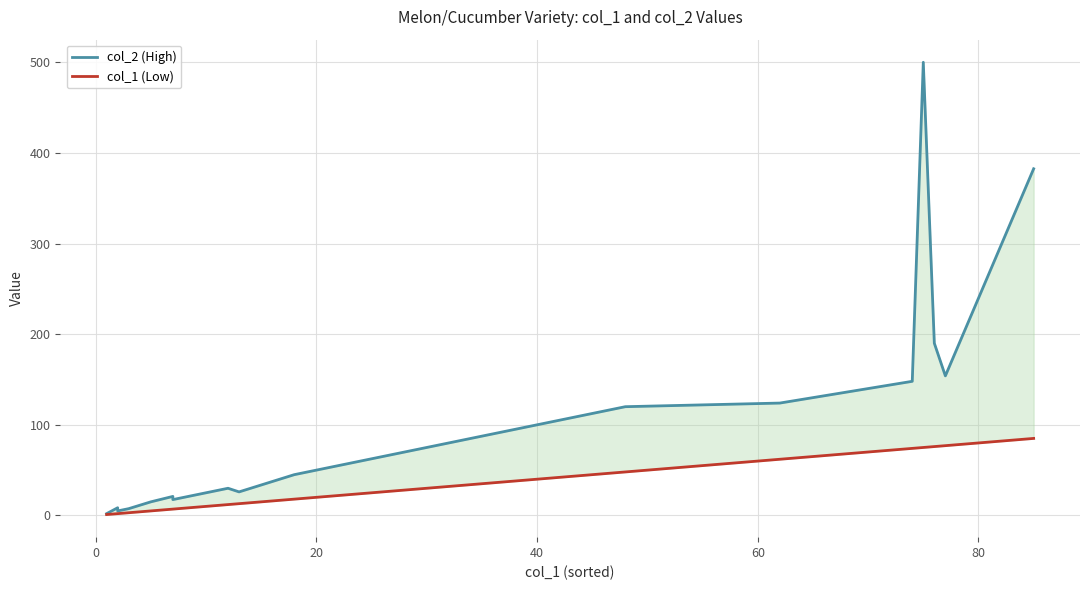

True or false: col_1 (Low) and col_2 (High) intersect in this chart.

False